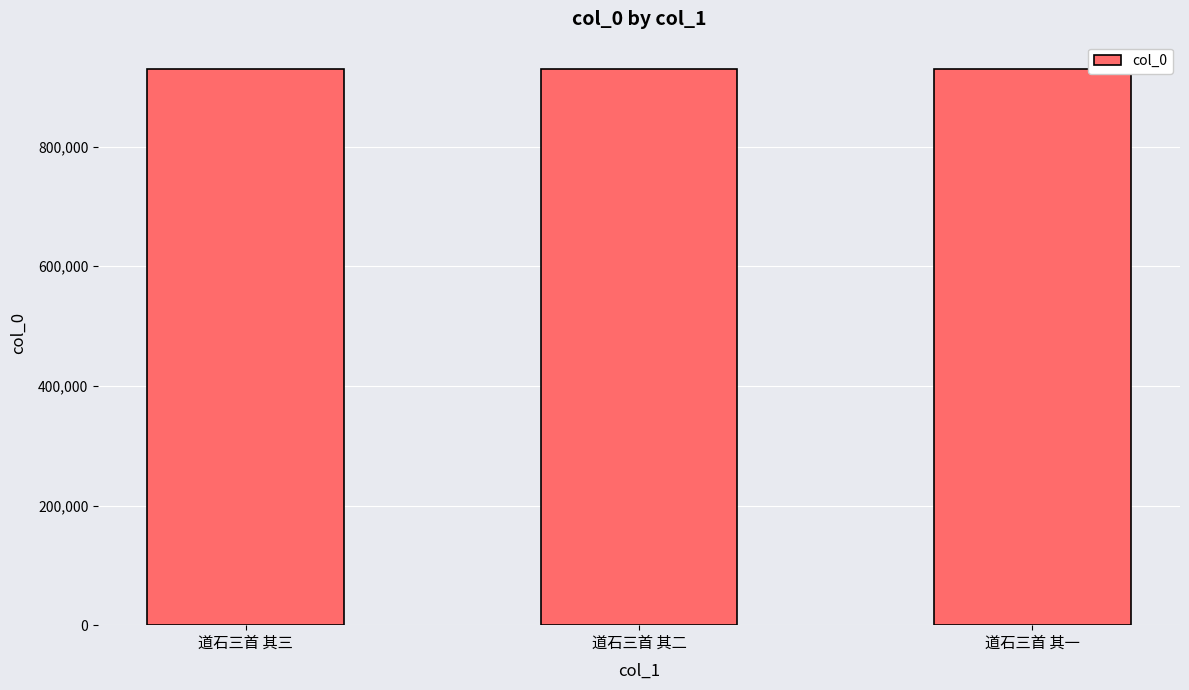

What is the difference between the maximum and second lowest values?

1